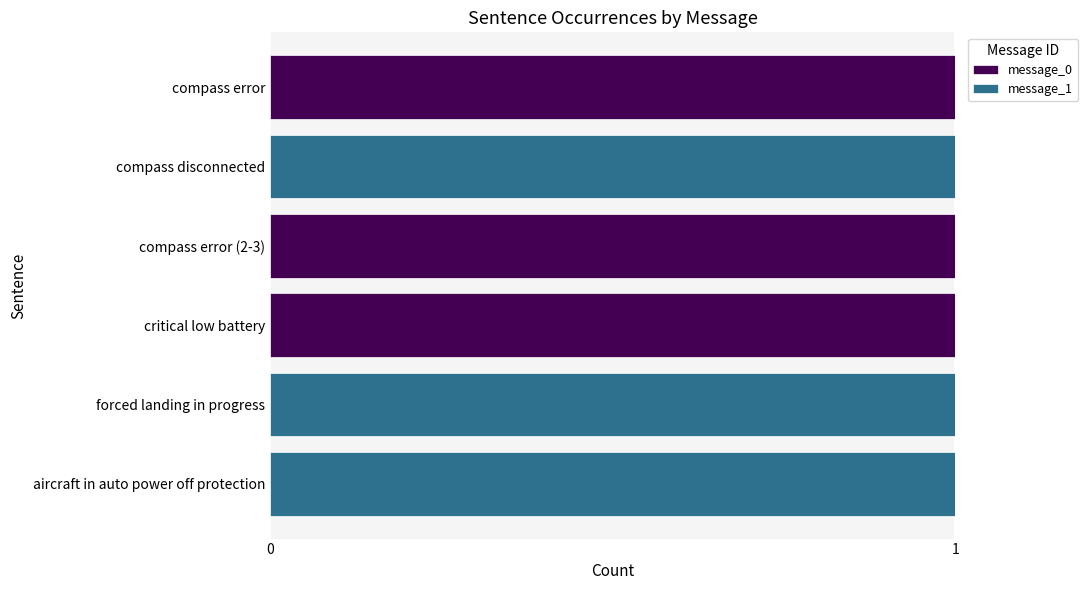

The message_0 series shows 2 at critical low battery. True or false?

False